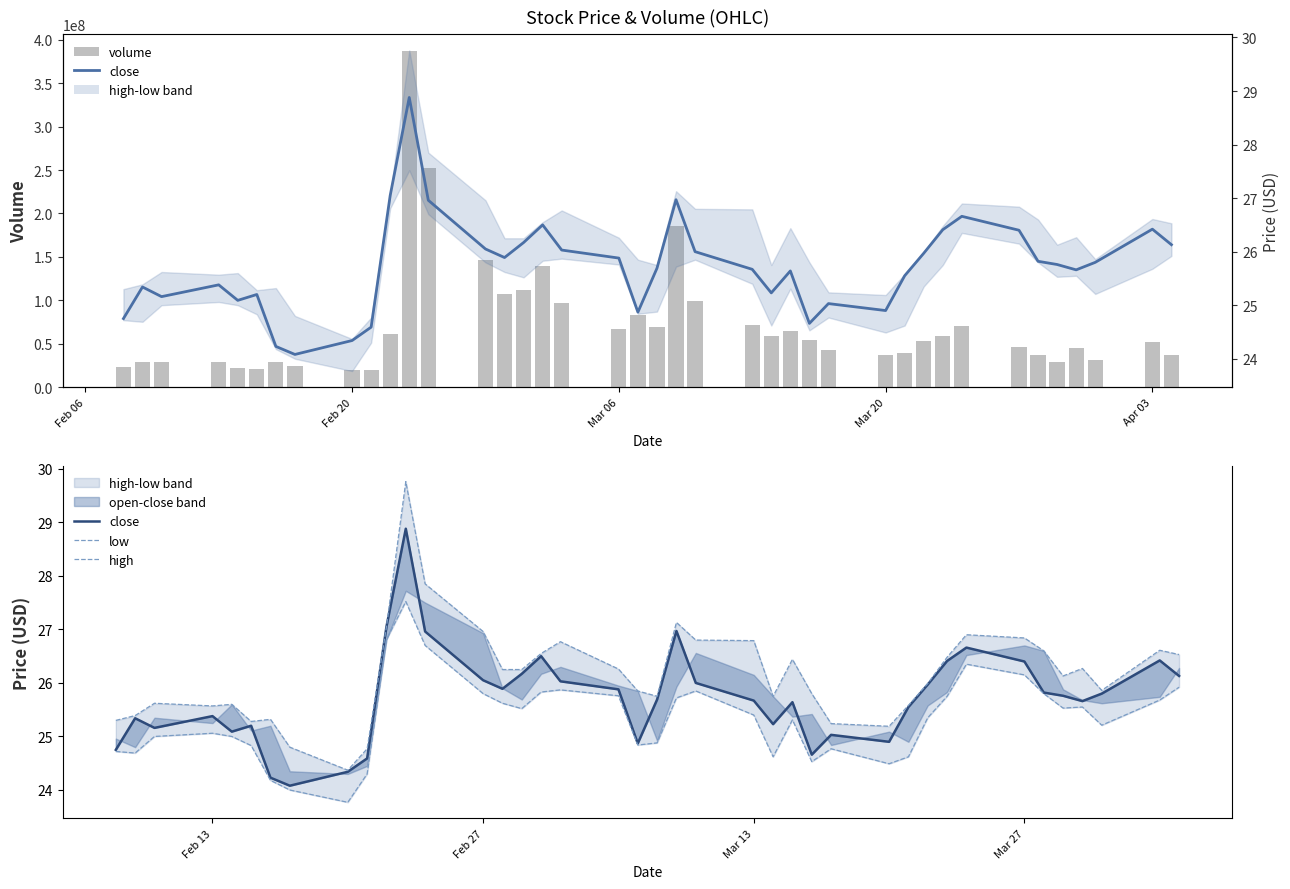

What is the minimum value shown in the chart?

23.8